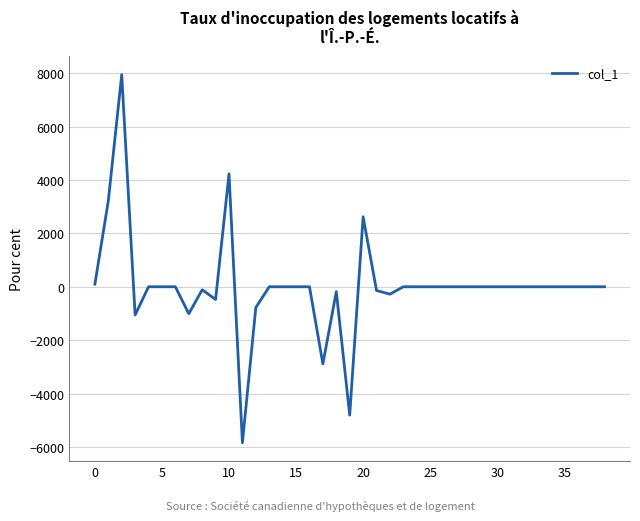

What is the smallest value displayed?

-5844.5